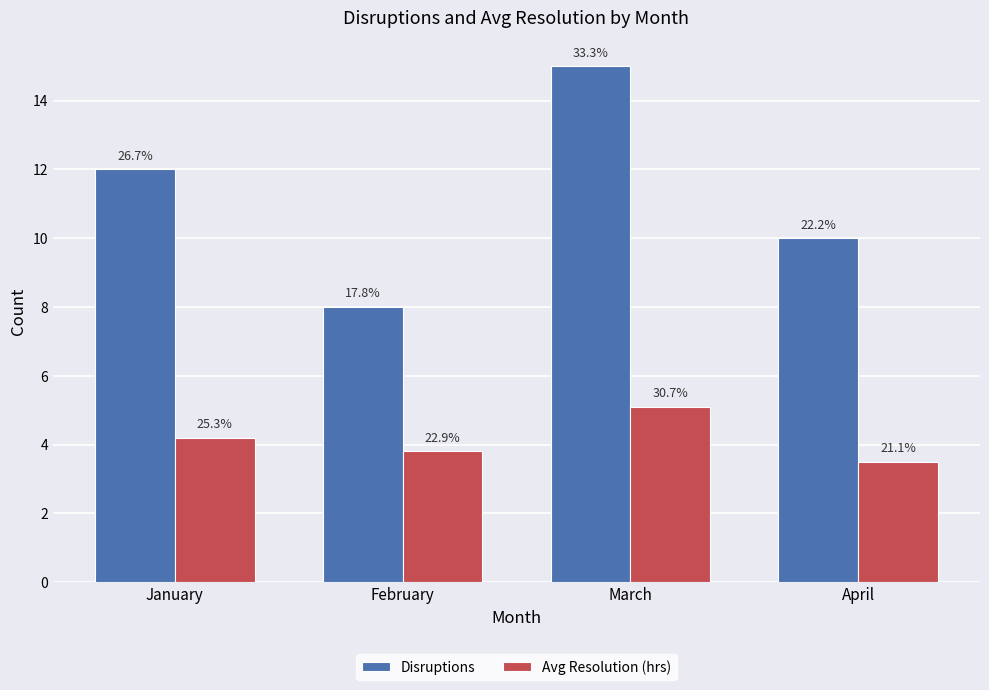

What is the difference between the highest and lowest values at January?

7.8